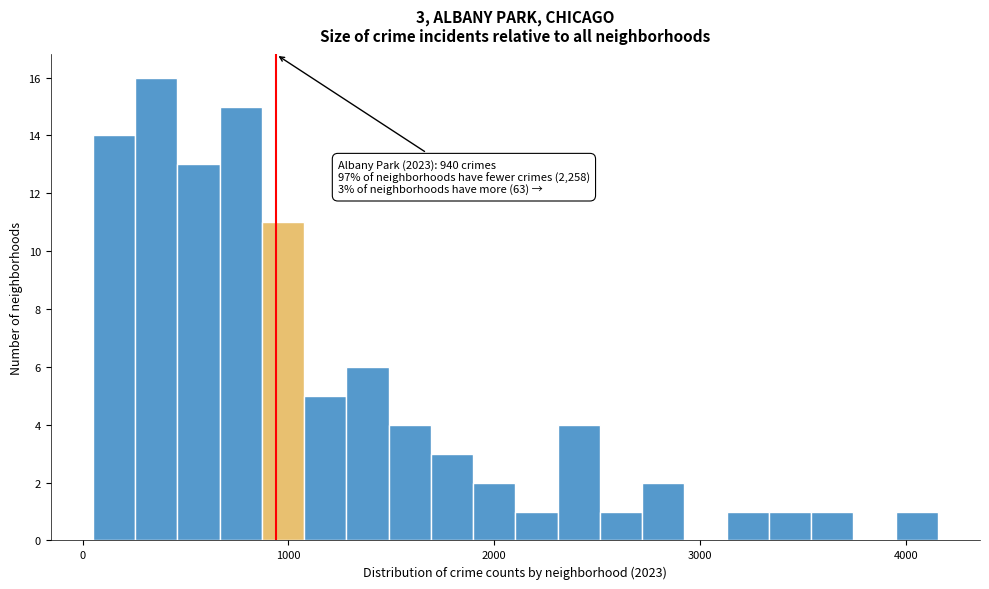

Read against the x-axis, roughly where is the centre of the tallest bar?

400